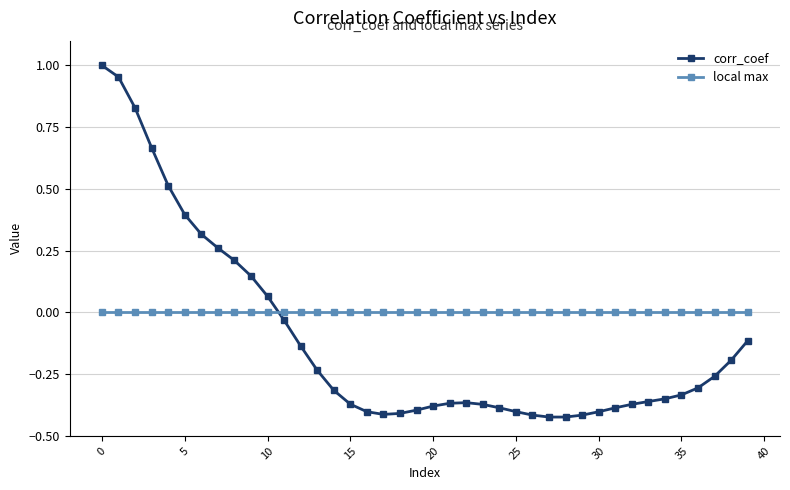

True or false: corr_coef and local max intersect in this chart.

True